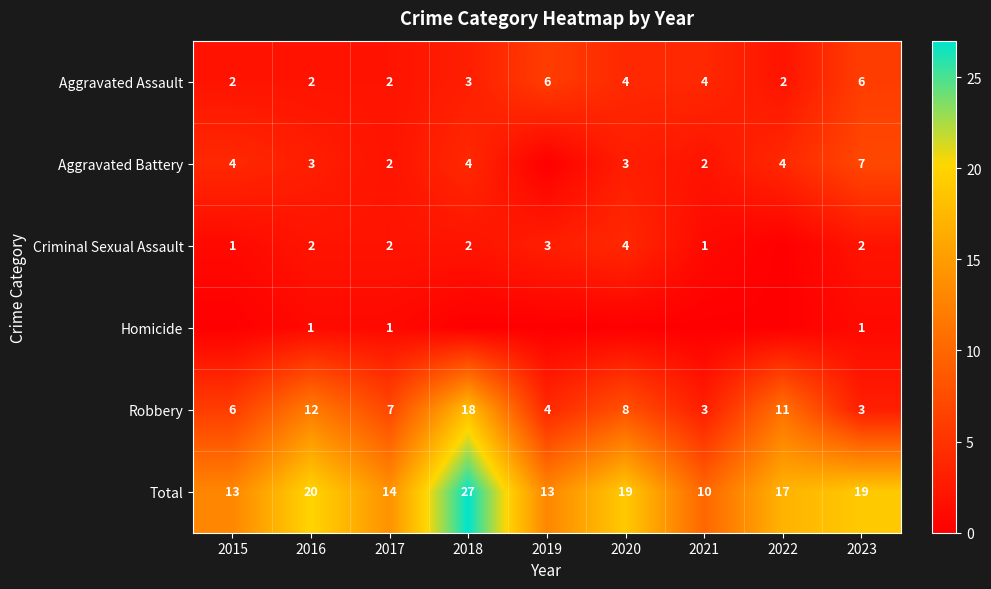

The Aggravated Assault series shows 4 at 2021. True or false?

True